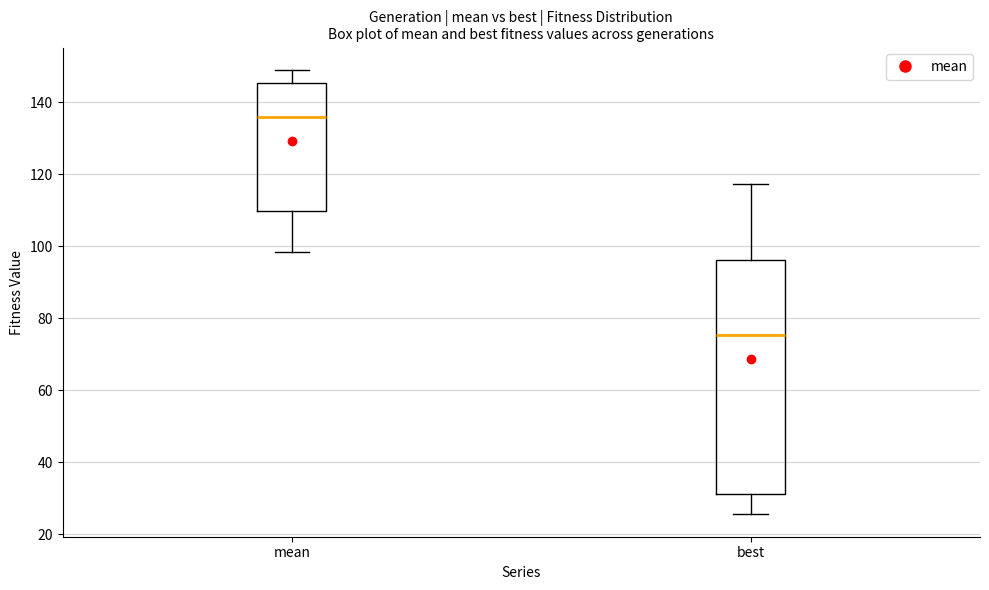

Where does the median line of the box for mean sit on the y-axis? The values are not printed on the chart, so give them approximately, as read against the axis.

136